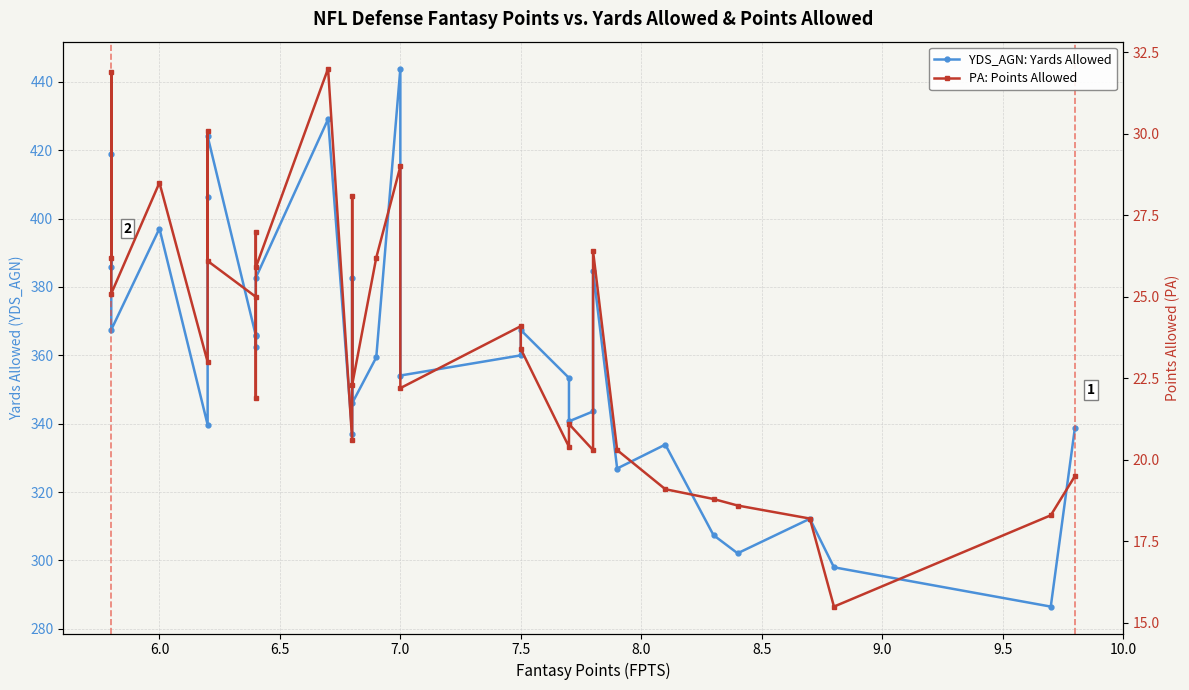

At how many categories does at least one series exceed 271?

32